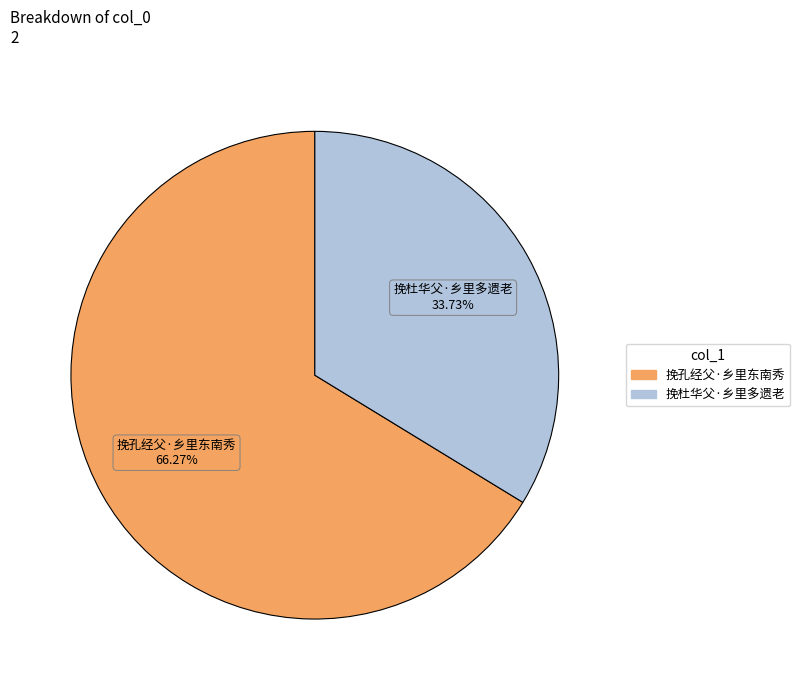

Is 挽杜华父·乡里多遗老 the majority of the pie?

No